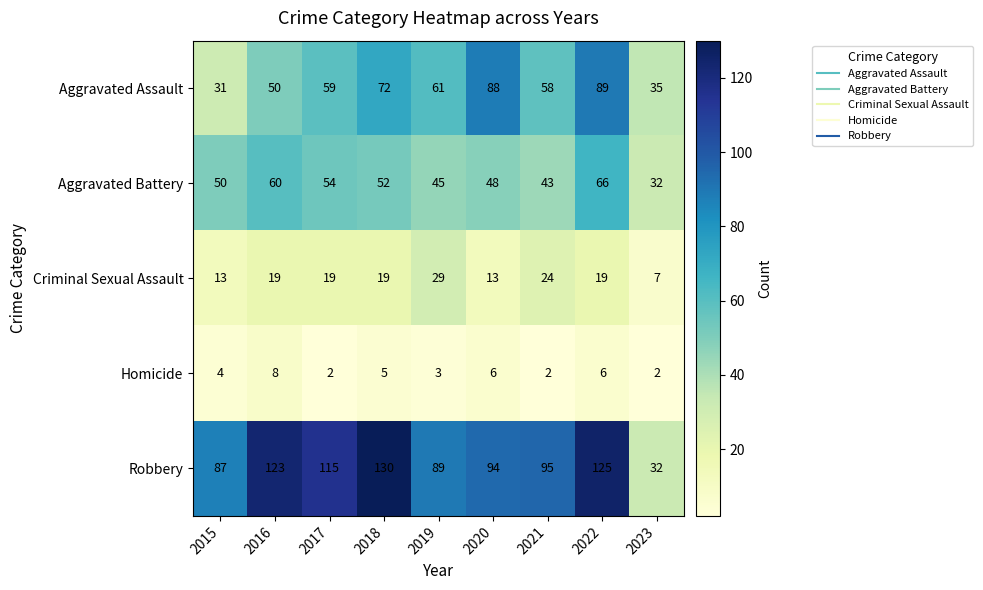

Which series changed the most between 2015 and 2019?

Aggravated Assault